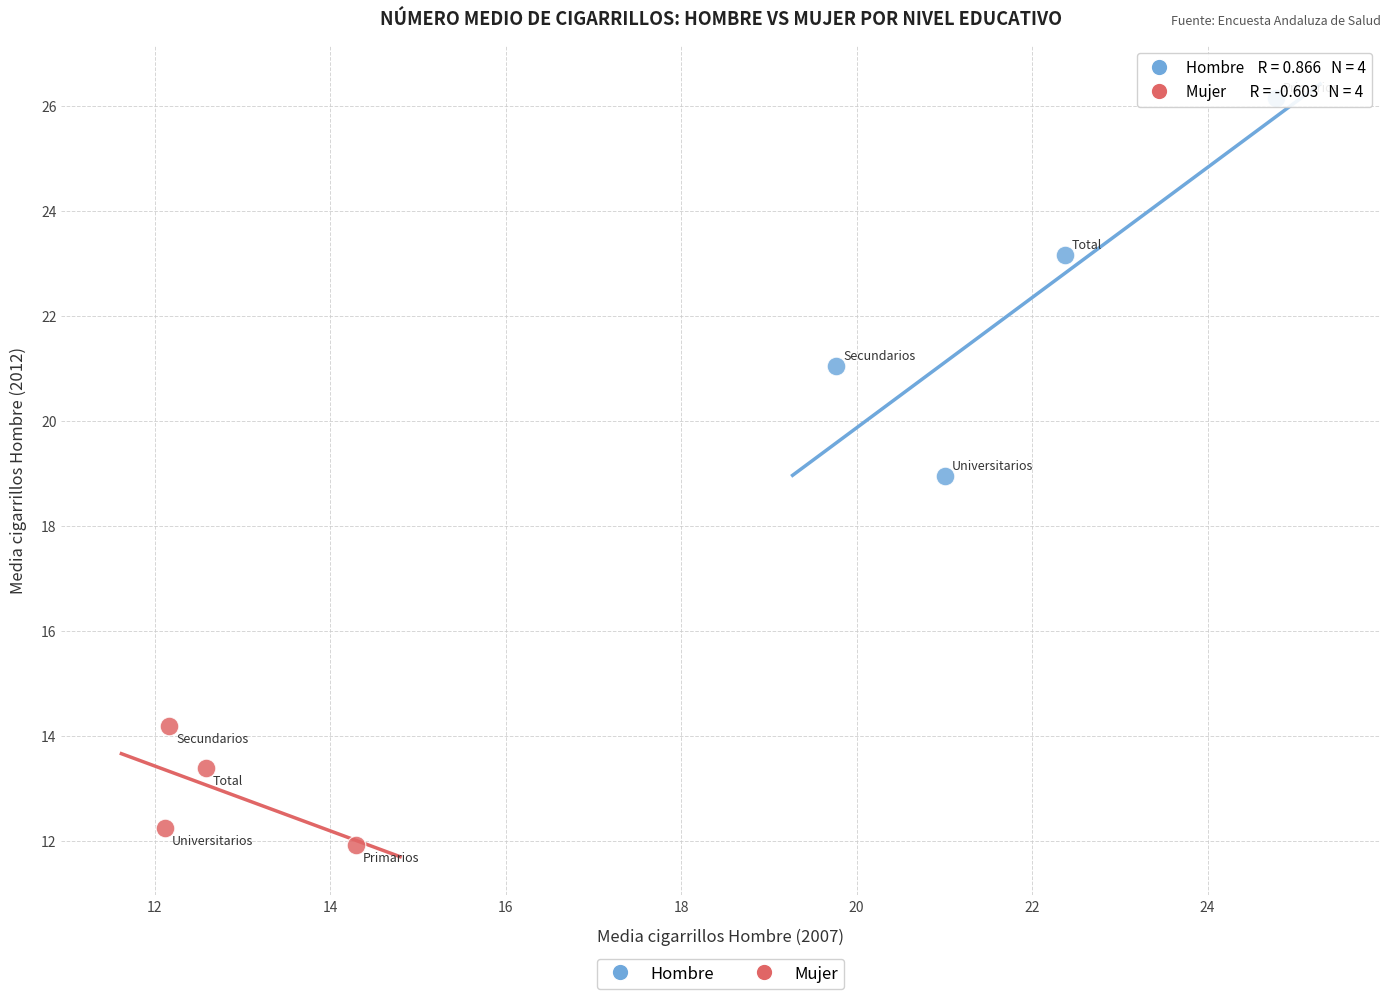

Which series contains the highest Y value?

Hombre